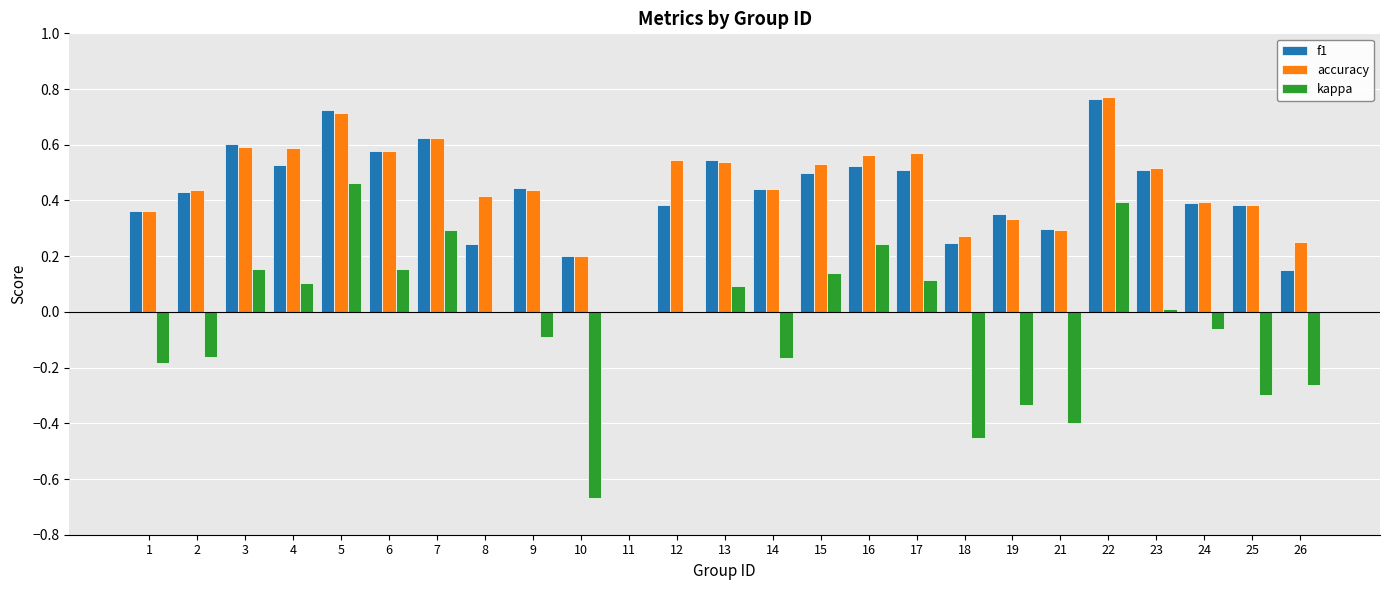

Is it true that accuracy equals 0.4 at 24?

True